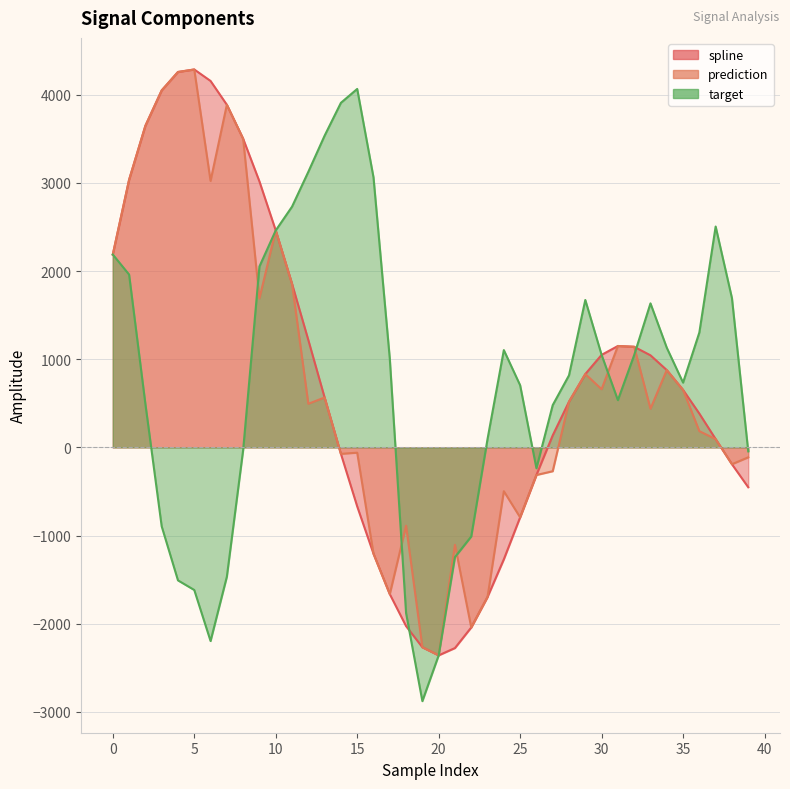

What is the maximum value for spline?

4286.5